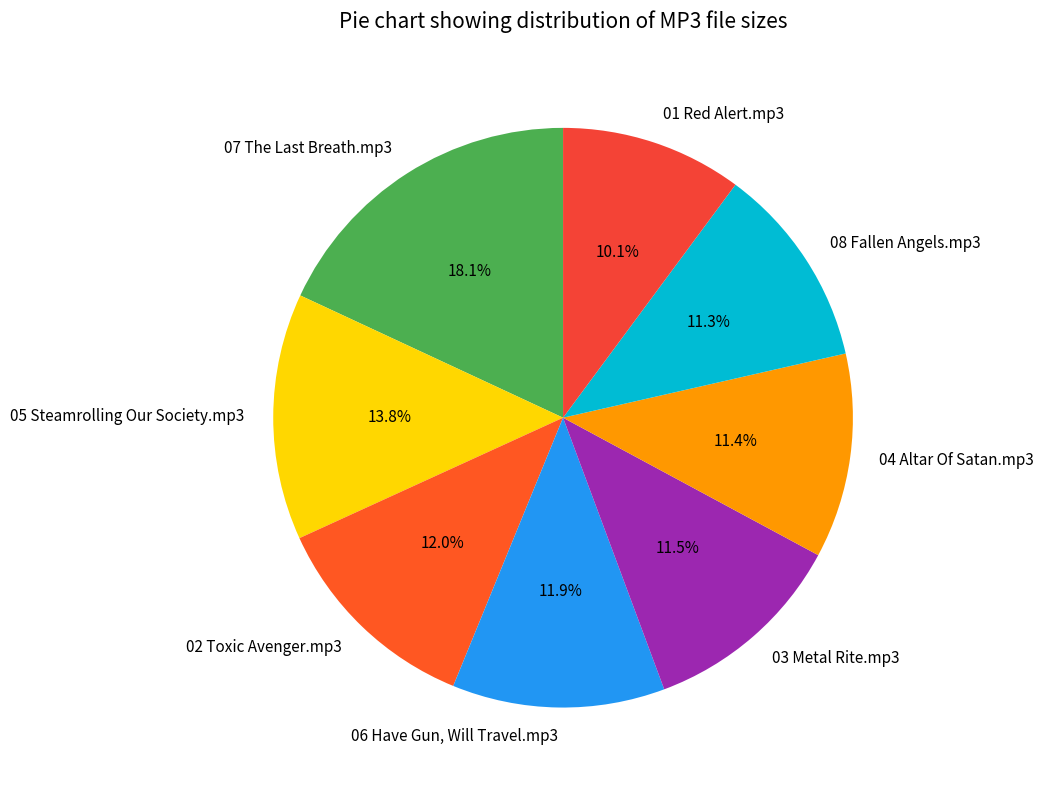

To the nearest percent, what portion does 01 Red Alert.mp3 represent?

10%